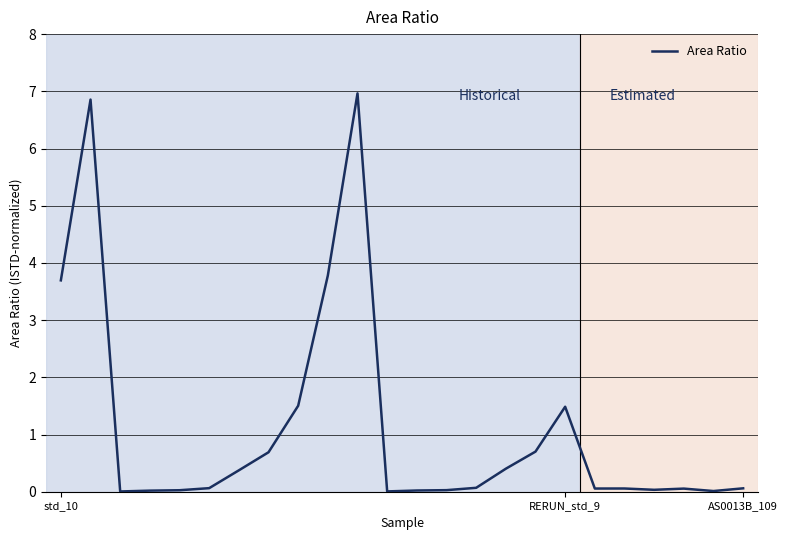

What is the difference between the maximum and minimum values?

7.0